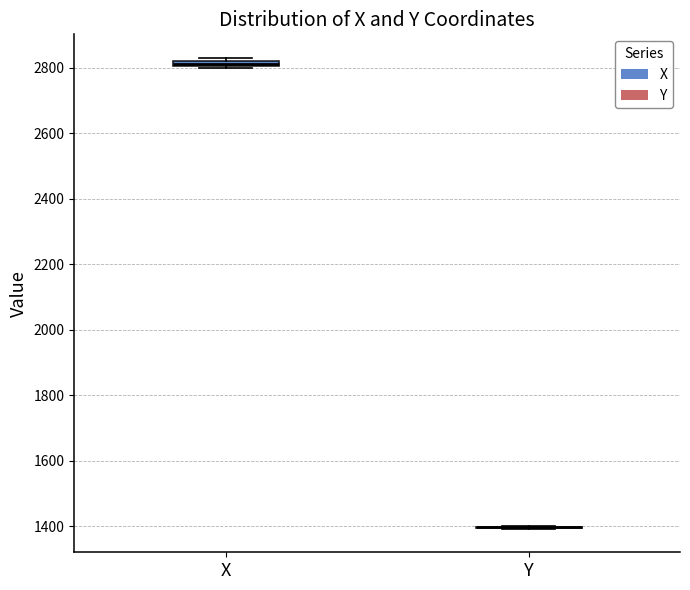

Where is the upper edge of the box for X on the y-axis? The values are not printed on the chart, so give them approximately, as read against the axis.

2820